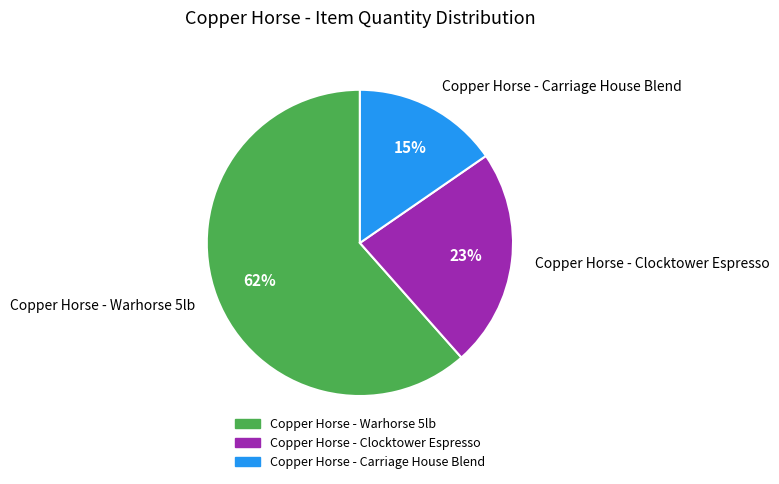

Count the number of slices in the pie.

3